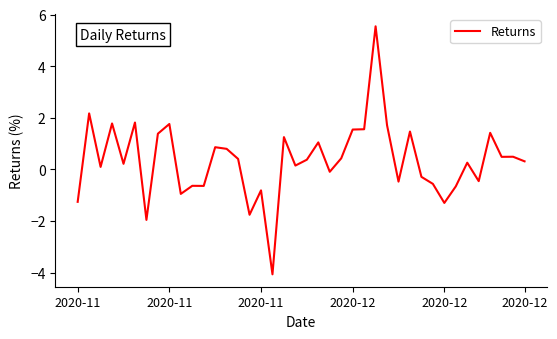

What is the minimum value shown in the chart?

-4.1